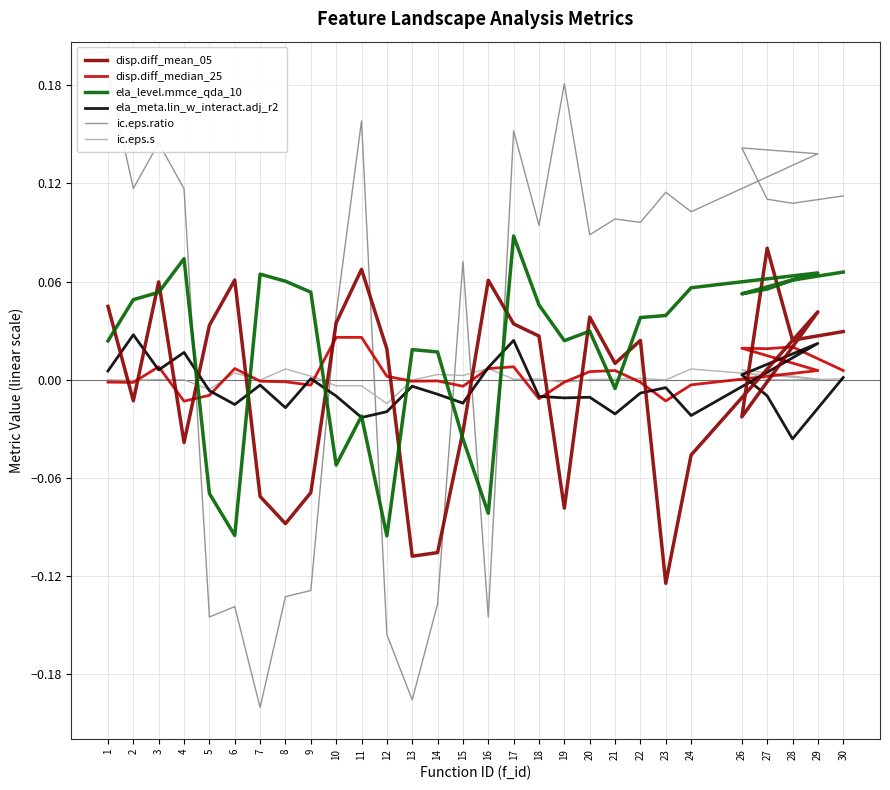

True or false: ela_meta.lin_w_interact.adj_r2 has more than 0 points higher than both neighbors.

True